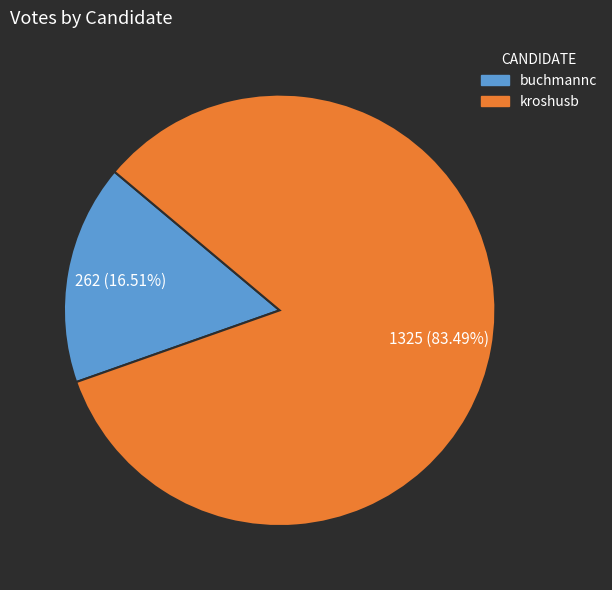

To the nearest percent, what portion does buchmannc represent?

17%